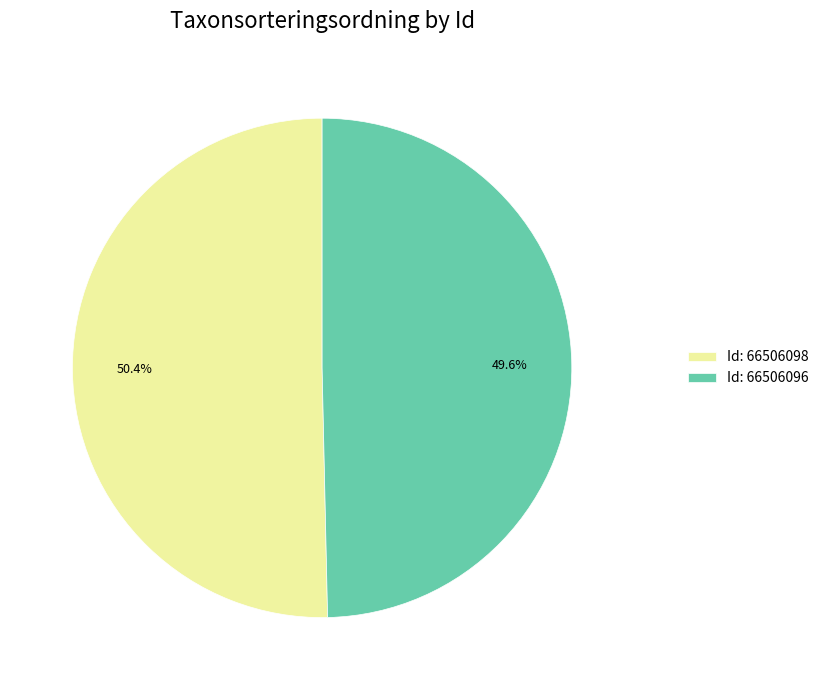

Combined, what portion of the pie is Id: 66506098 and Id: 66506096?

100.0%